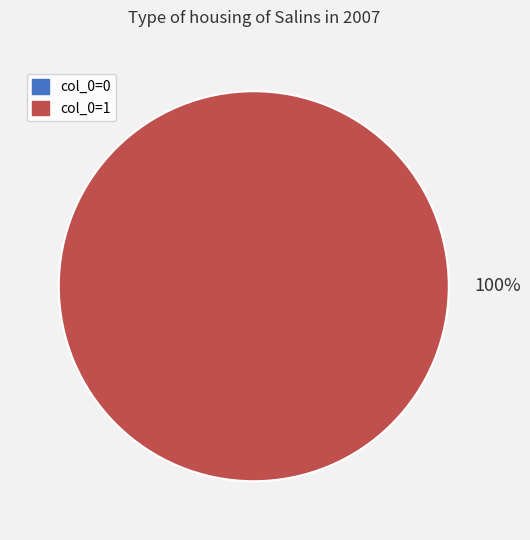

To the nearest percent, what portion does 1 represent?

100%